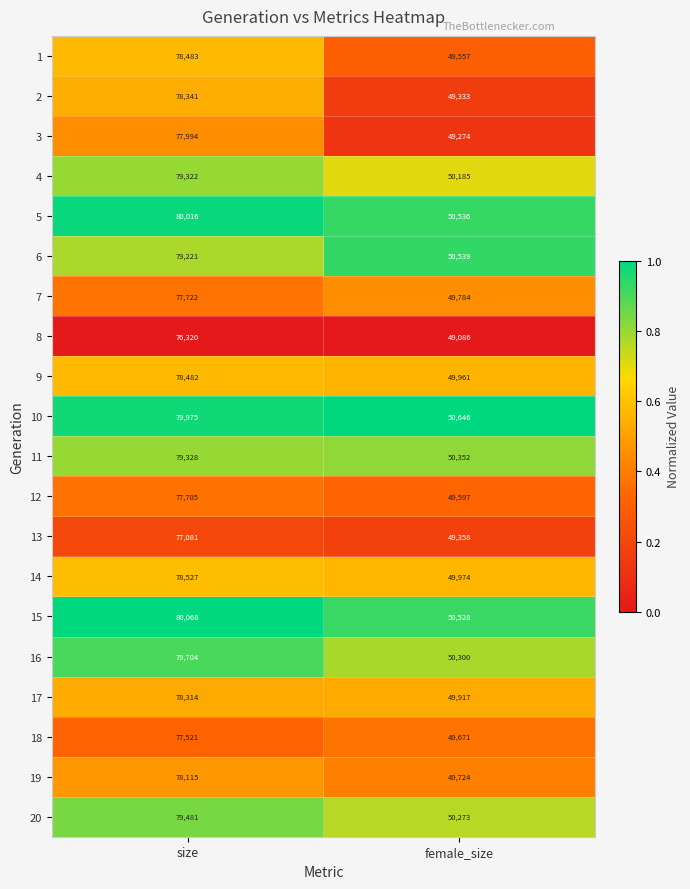

What is the sum of all 13 values?

126439